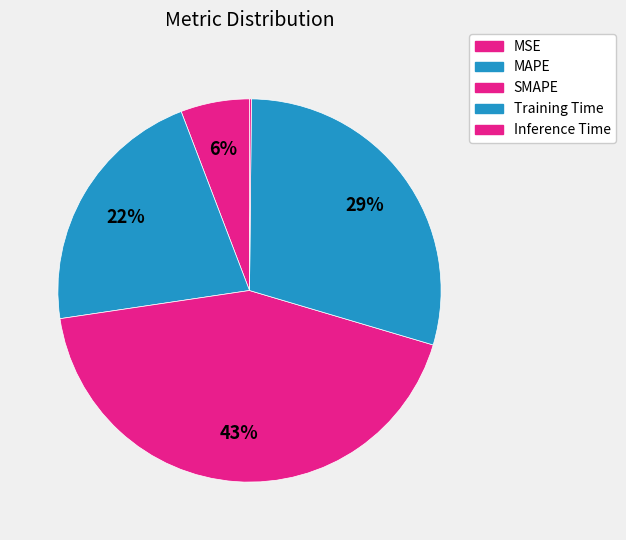

Does any single category account for the majority?

No